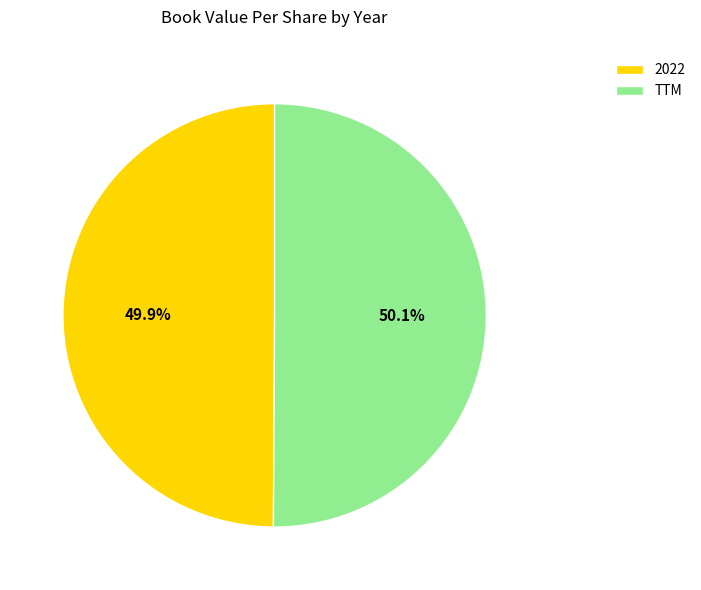

What is the ratio of the value at 2022 to the value at TTM?

1.0